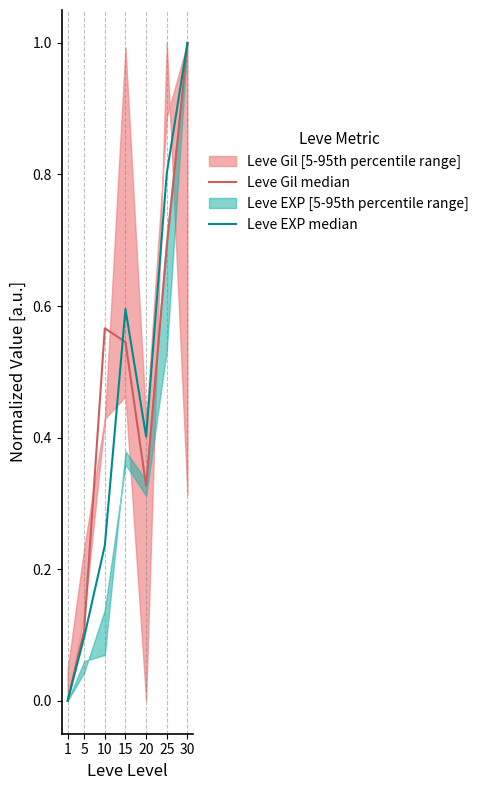

What value does the Leve EXP median series have at 25?

0.8